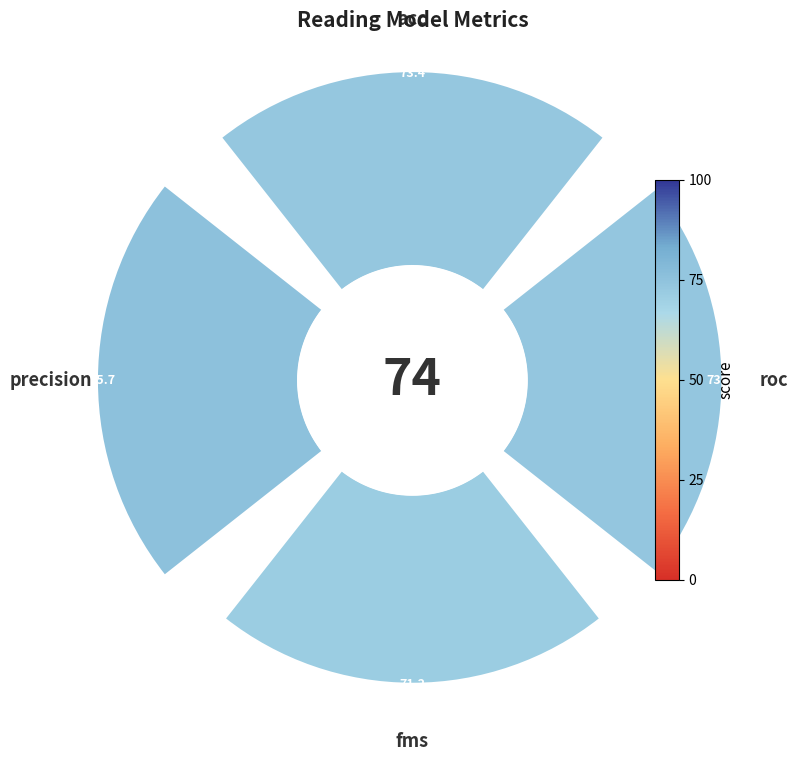

Does 3 represent more than half of the total?

No